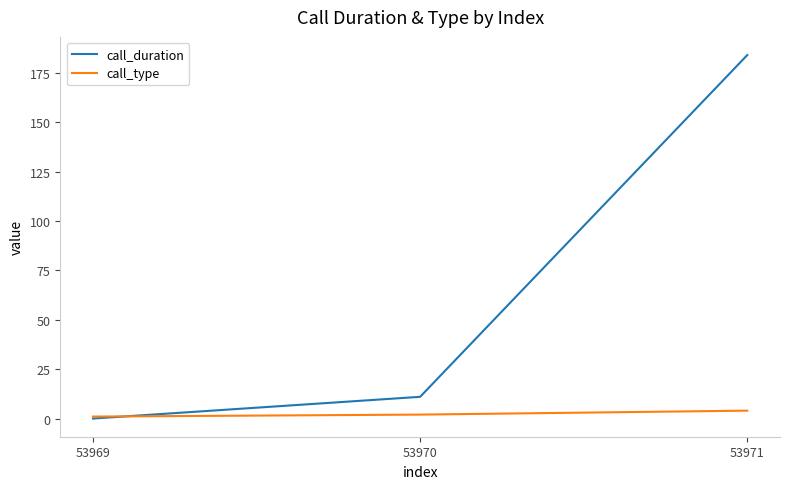

How many positive values does the call_duration series have?

2